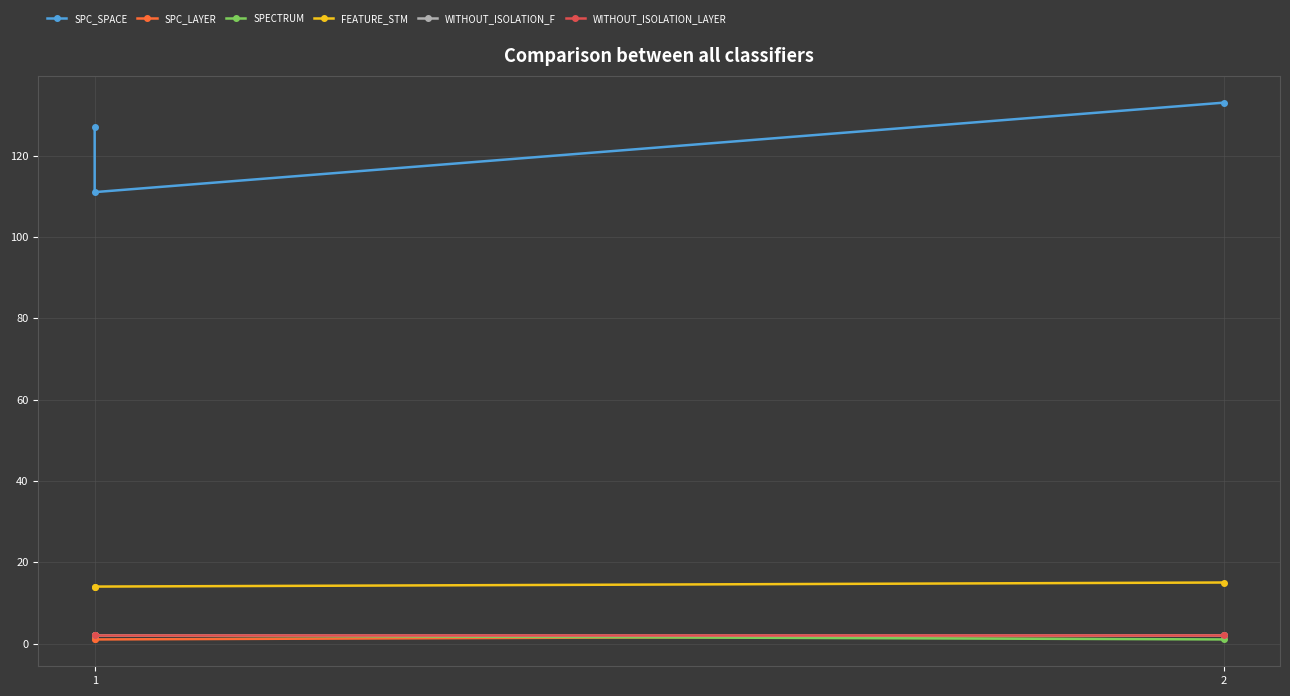

List the series in order of their peak value, highest first.

SPC_SPACE, FEATURE_STM, SPC_LAYER, SPECTRUM, WITHOUT_ISOLATION_F, WITHOUT_ISOLATION_LAYER